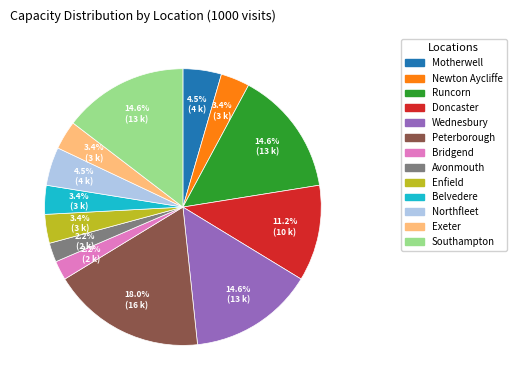

How many segments does this pie chart have?

13